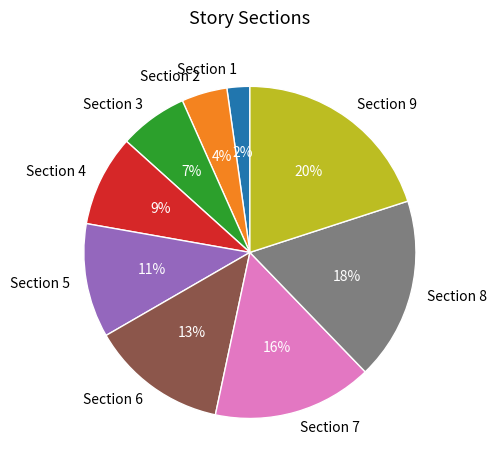

What percentage is the Section 7 slice, to the nearest percent?

16%